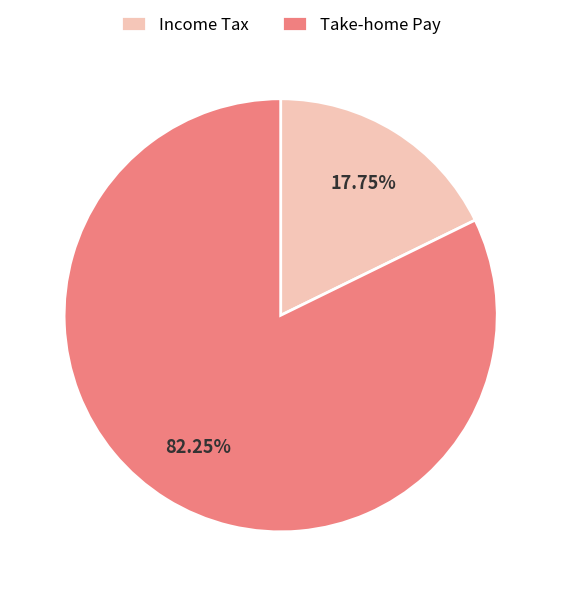

Rank the categories by value from highest to lowest.

Take-home Pay, Income Tax